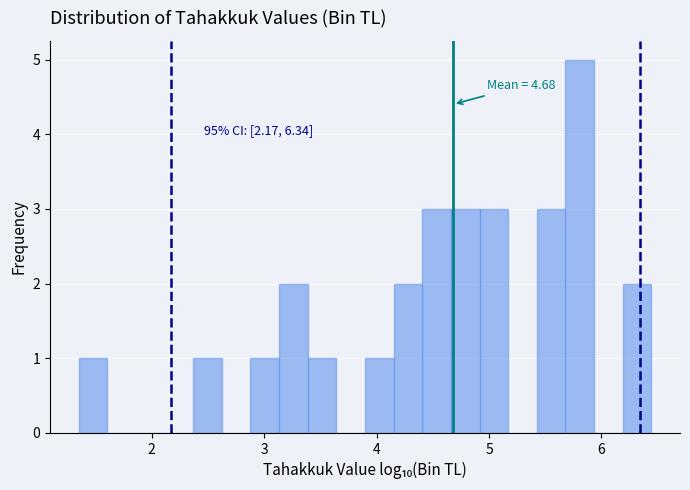

Read against the x-axis, roughly where is the centre of the tallest bar?

5.8